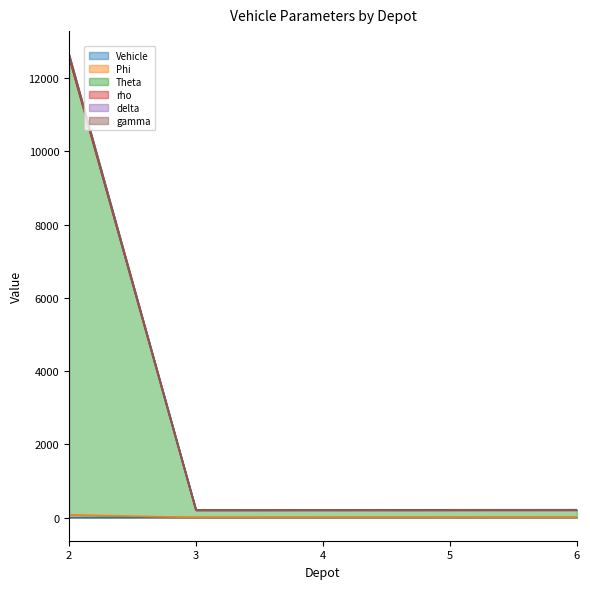

What is the greatest value displayed?

12647.1